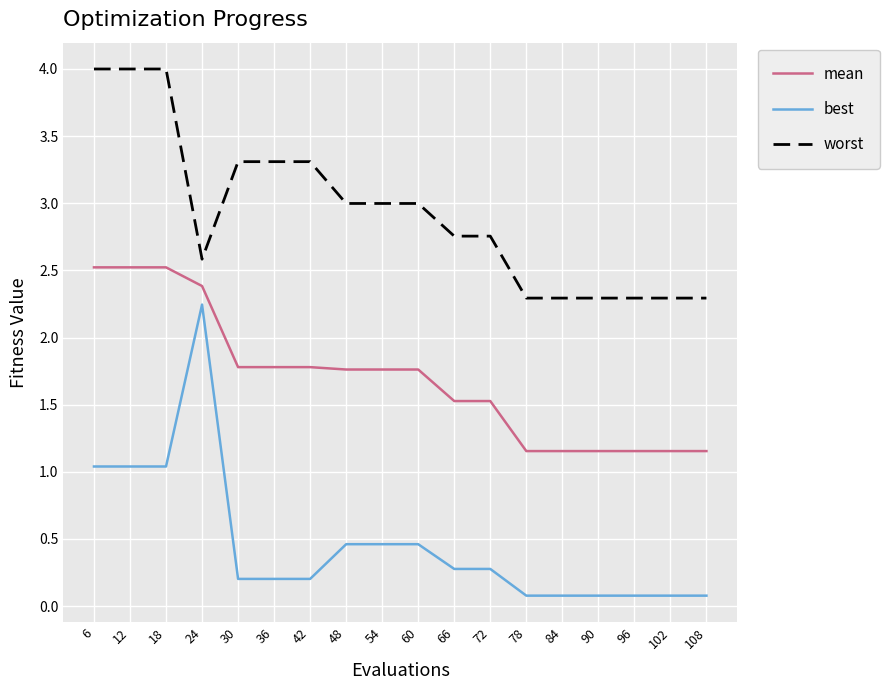

What is the difference between the second highest and second lowest values in the mean series?

1.4